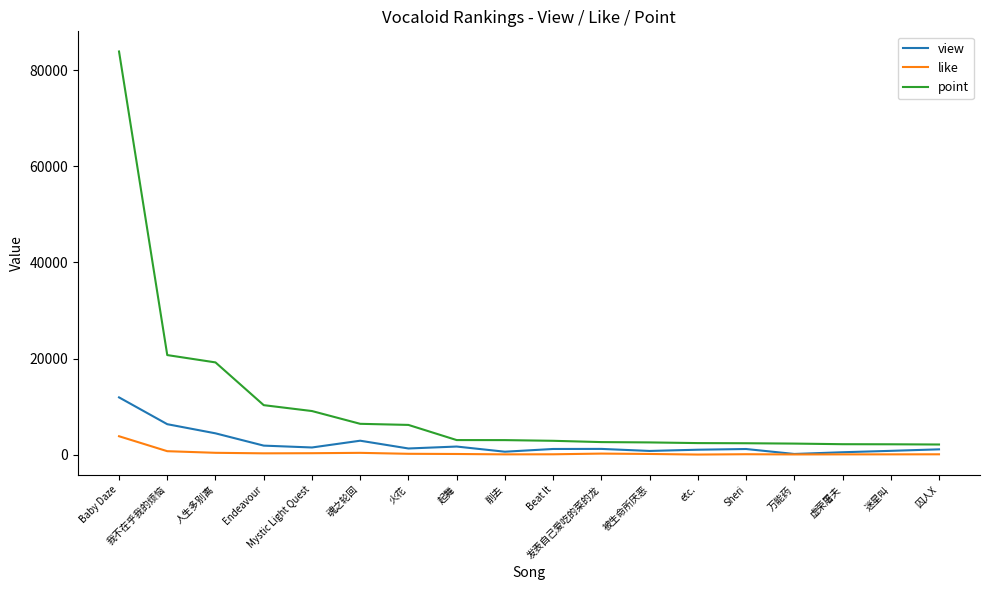

What is the sum of the like values at etc. and 迷星叫?

99